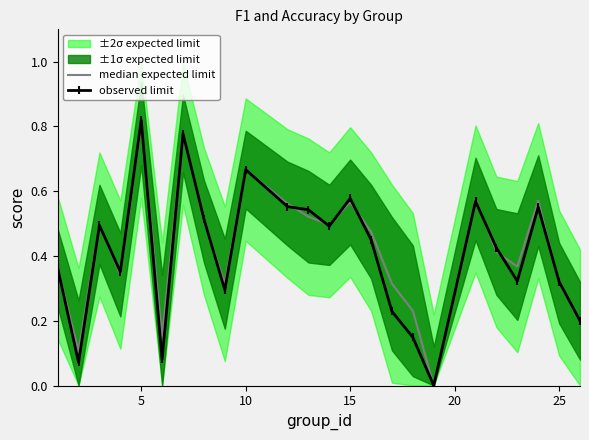

The value of observed limit at 25 is 0.5. True or false?

False